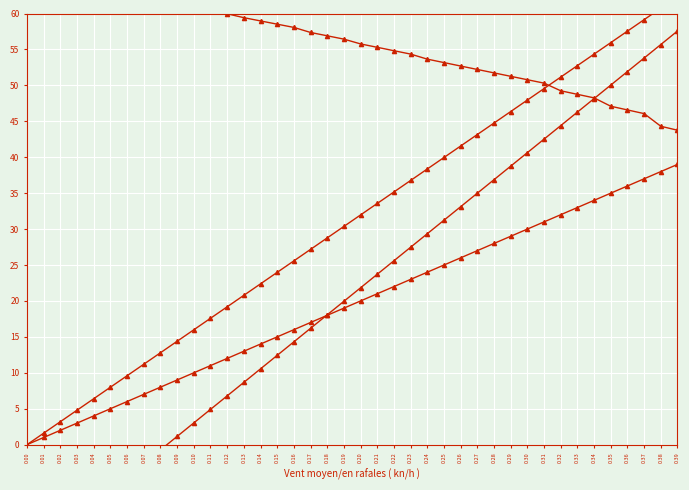

Rank the categories by enterprise_value value from lowest to highest.

0.00, 0.01, 0.02, 0.03, 0.04, 0.05, 0.06, 0.07, 0.08, 0.09, 0.10, 0.11, 0.12, 0.13, 0.14, 0.15, 0.17, 0.16, 0.18, 0.20, 0.19, 0.21, 0.22, 0.38, 0.39, 0.24, 0.23, 0.25, 0.26, 0.27, 0.35, 0.28, 0.36, 0.32, 0.29, 0.37, 0.33, 0.30, 0.34, 0.31